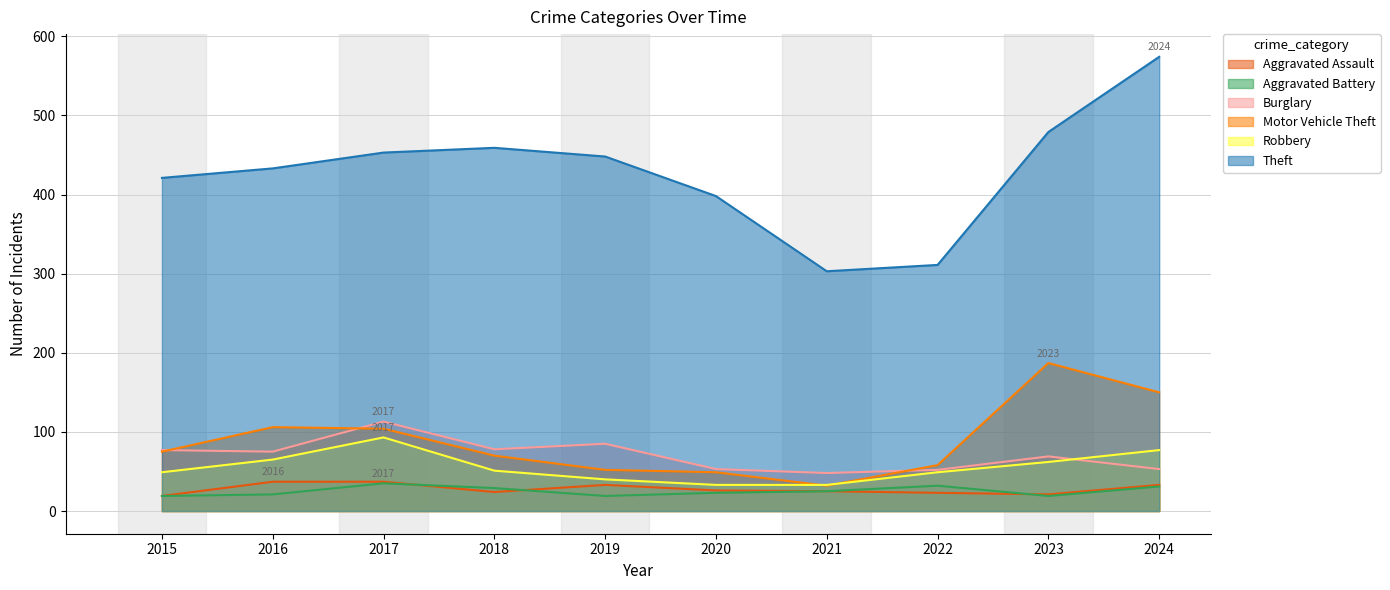

At which label does Robbery first exceed 51?

2016